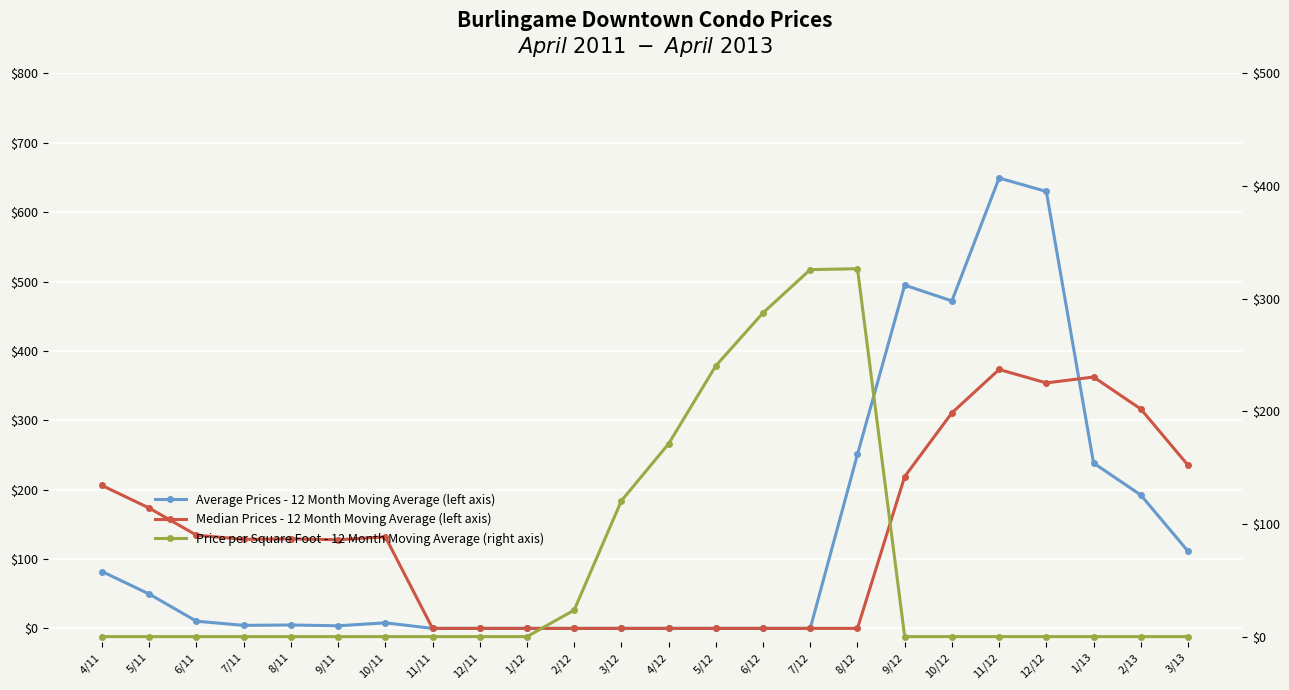

Between which two adjacent categories do Average Prices - 12 Month Moving Average (left axis) and Median Prices - 12 Month Moving Average (left axis) first intersect?

12/12 and 1/13